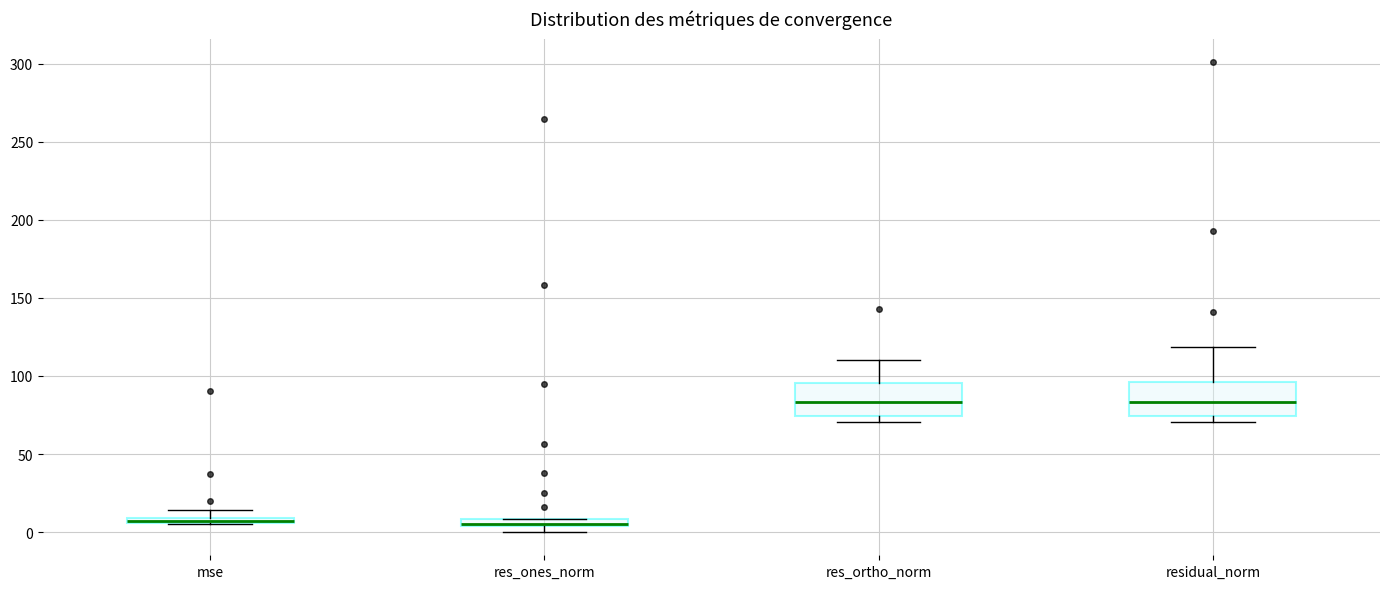

Where is the upper edge of the box for res_ones_norm on the y-axis? The values are not printed on the chart, so give them approximately, as read against the axis.

10